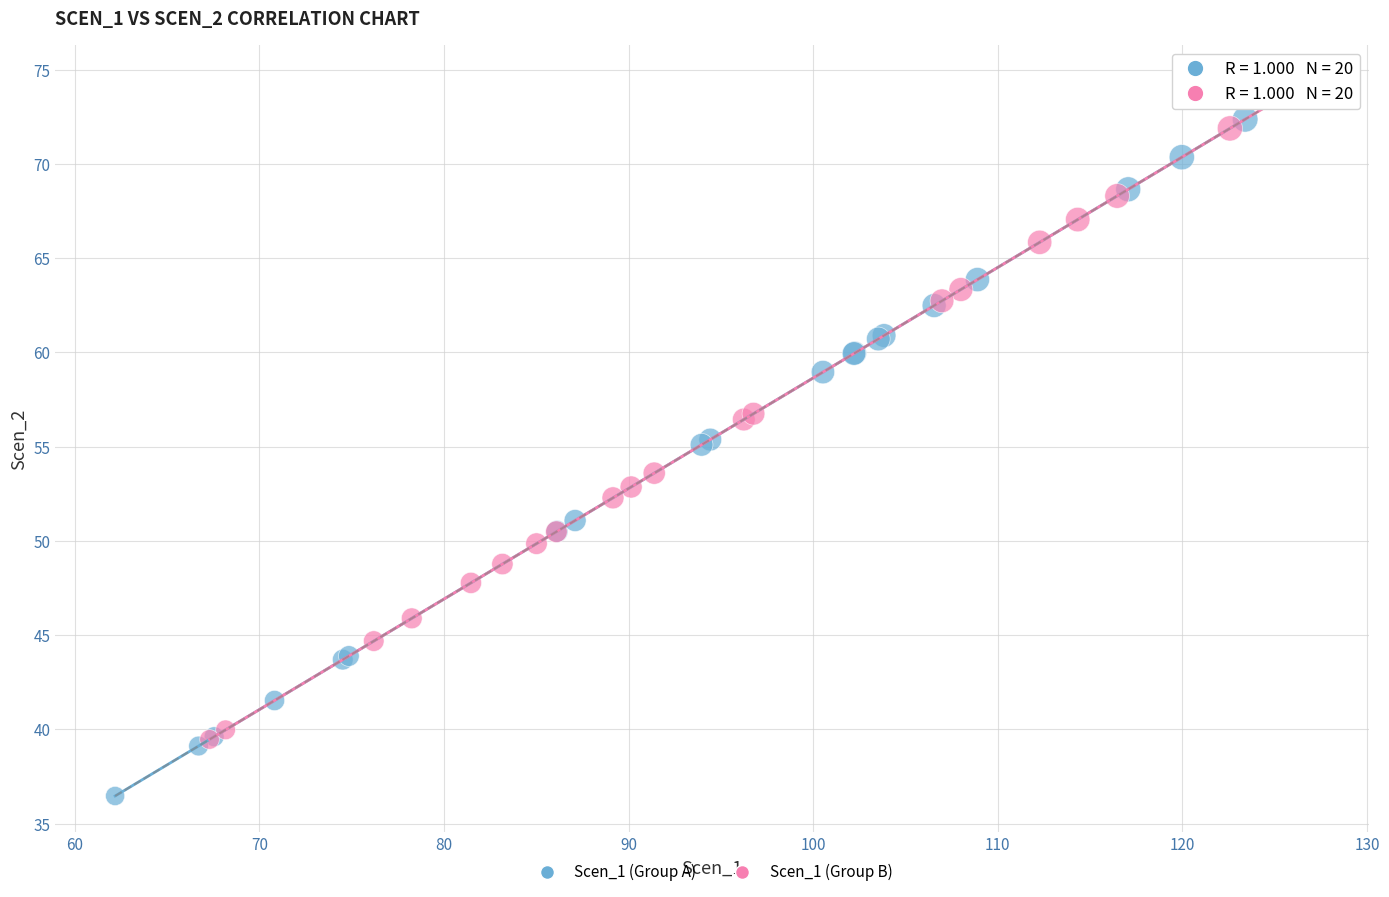

Which series reaches the minimum Y coordinate?

Scen_1 (Group A)